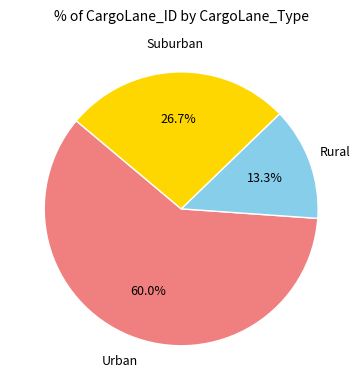

Does any single category account for the majority?

Yes